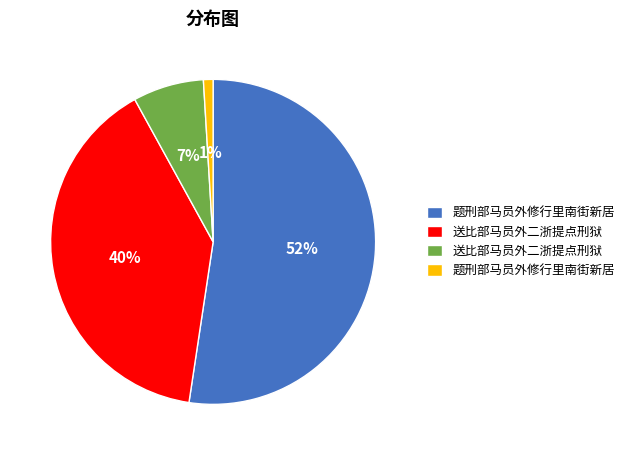

Is there a majority slice in this chart?

Yes